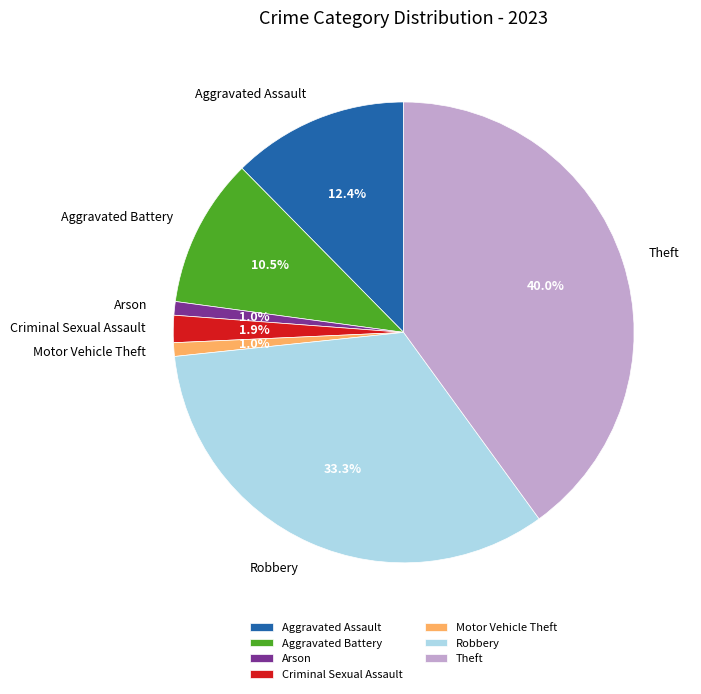

How many segments does this pie chart have?

7